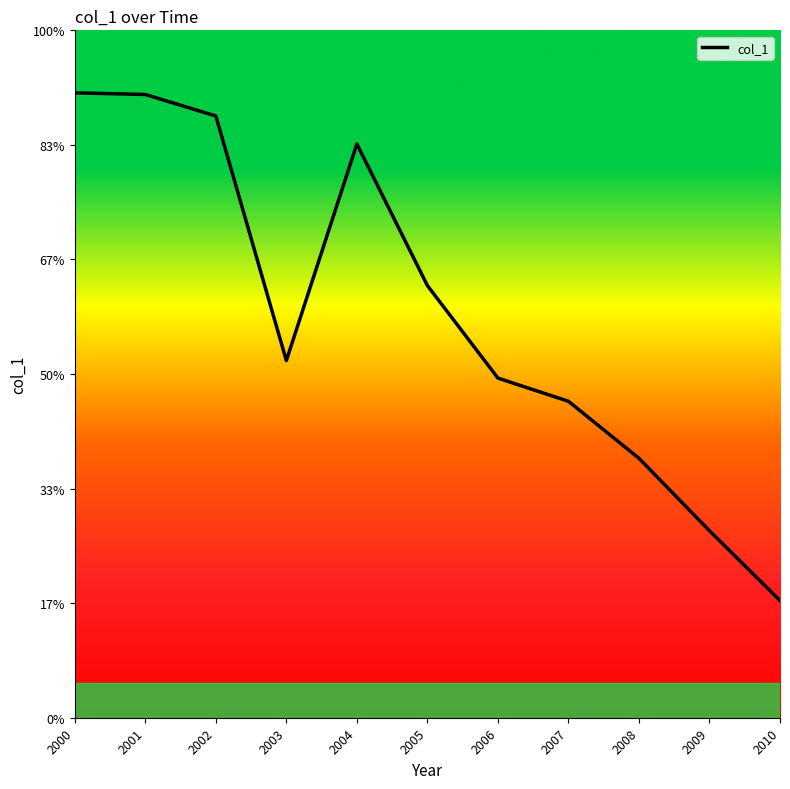

What is the maximum value shown in the chart?

1.1